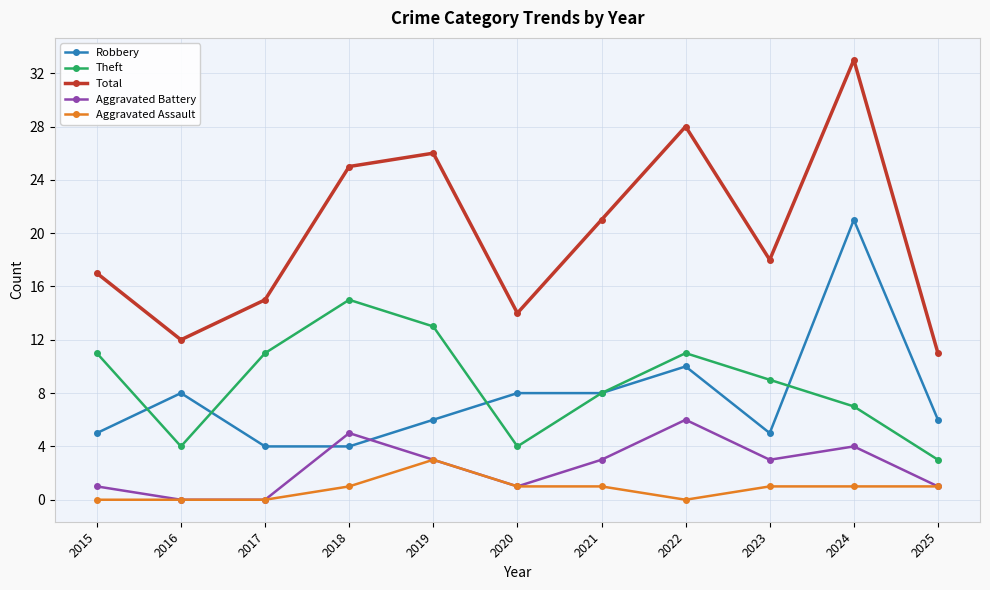

What is the difference between the highest and lowest values at 2017?

15